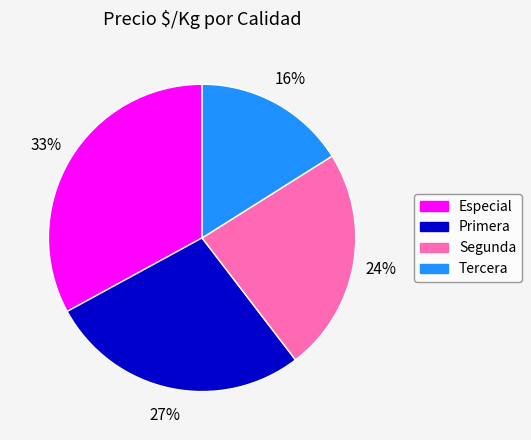

True or false: Especial accounts for 44% of the total.

False